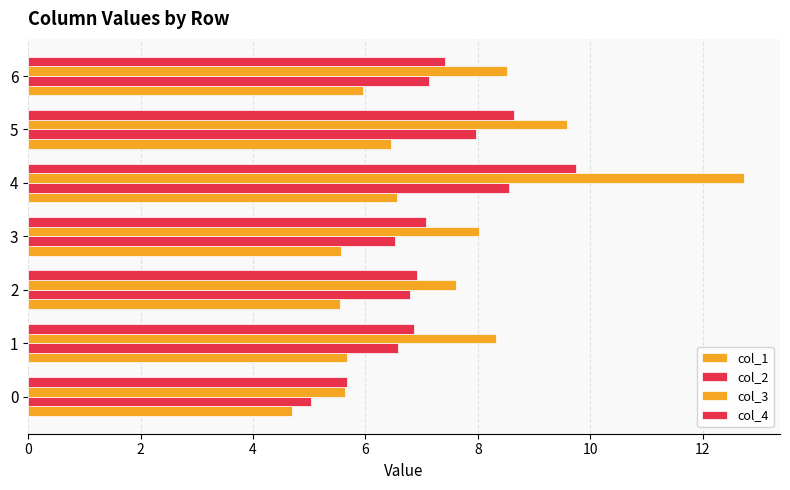

What is the value of the col_2 bar at the 6th from the left?

8.0